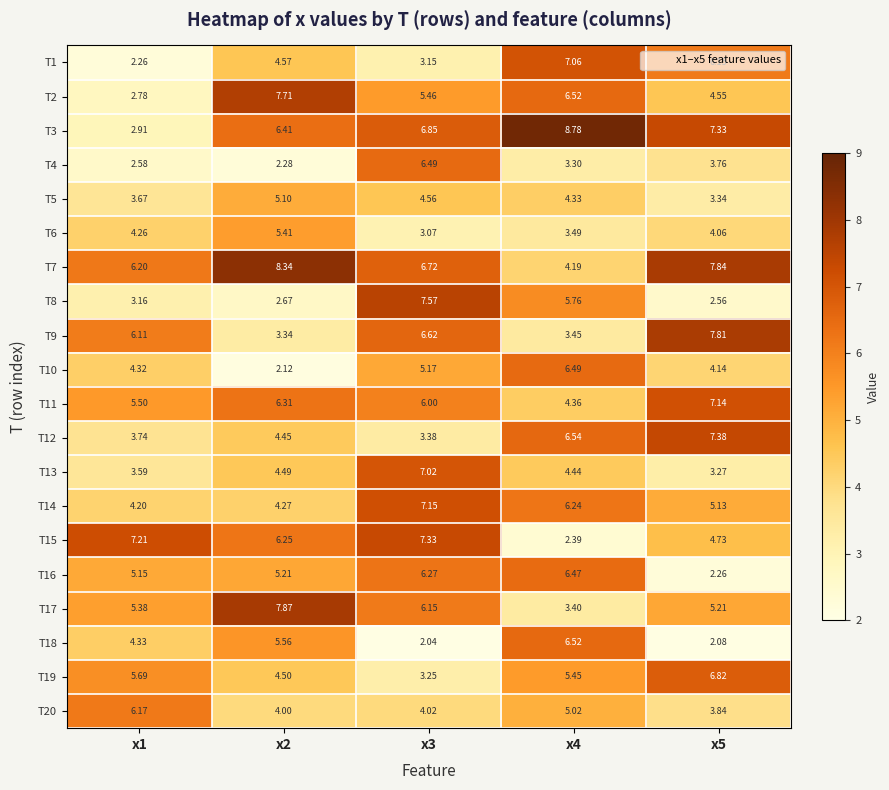

Is the value of T10 at x5 greater than the value of T5 at x1?

Yes